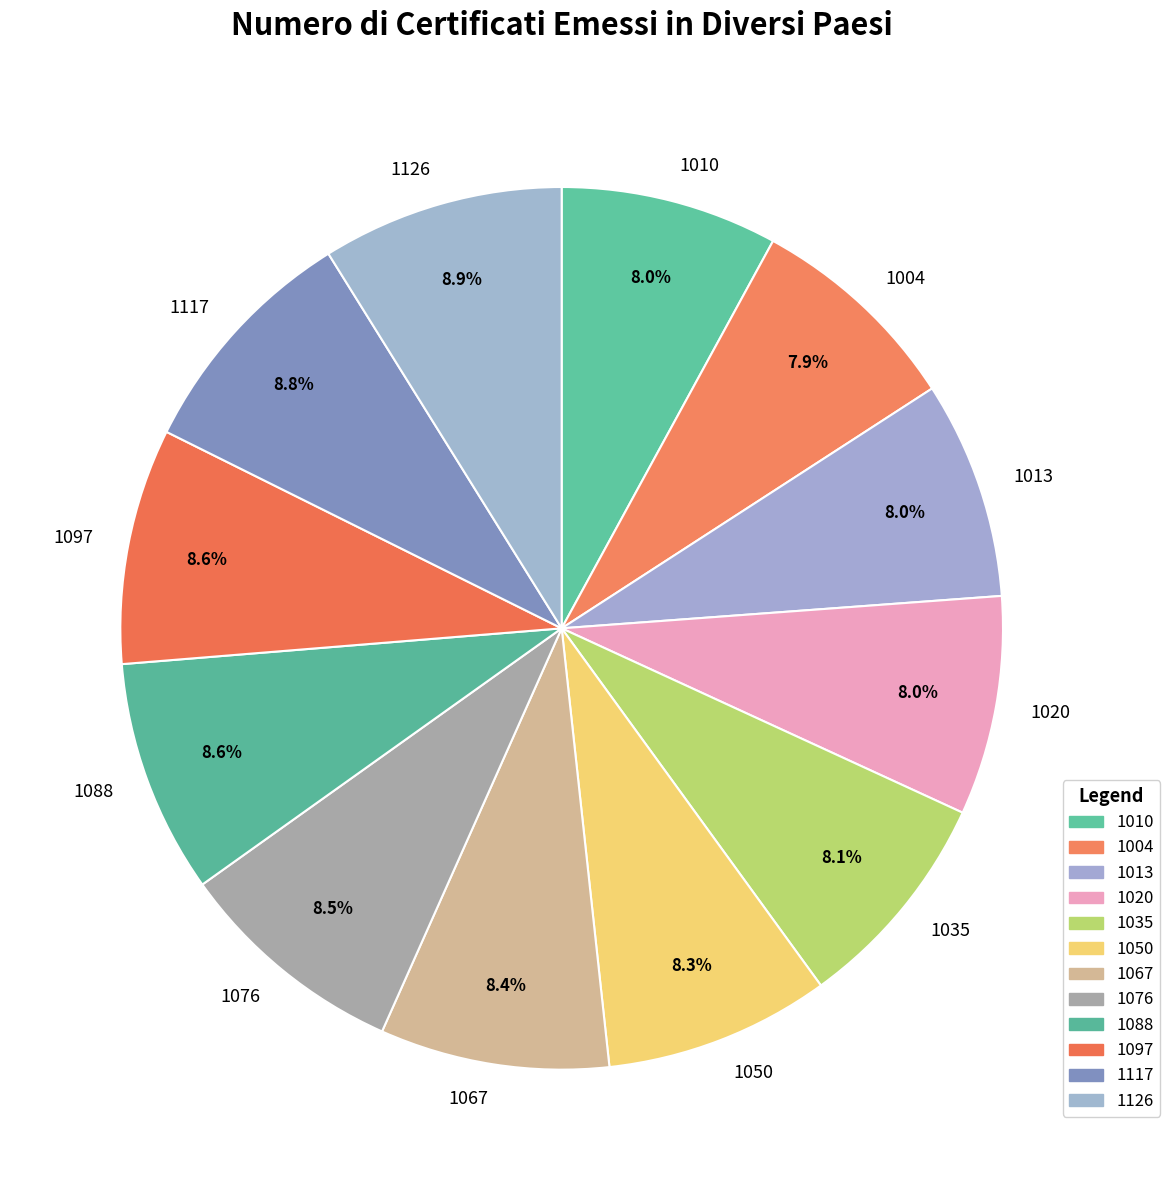

Approximately how many times larger is the value at 1088 compared to 1117?

1.0